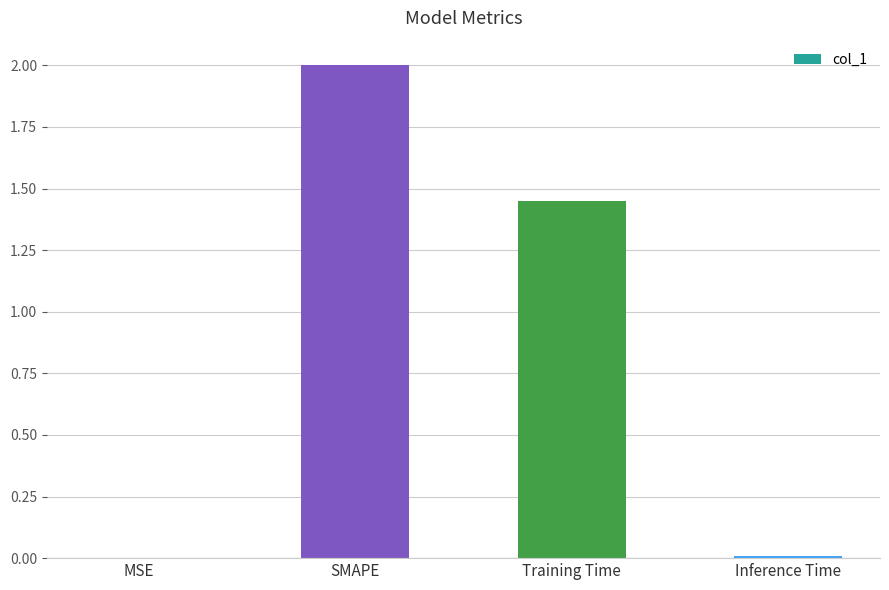

How many data points are above 1?

2